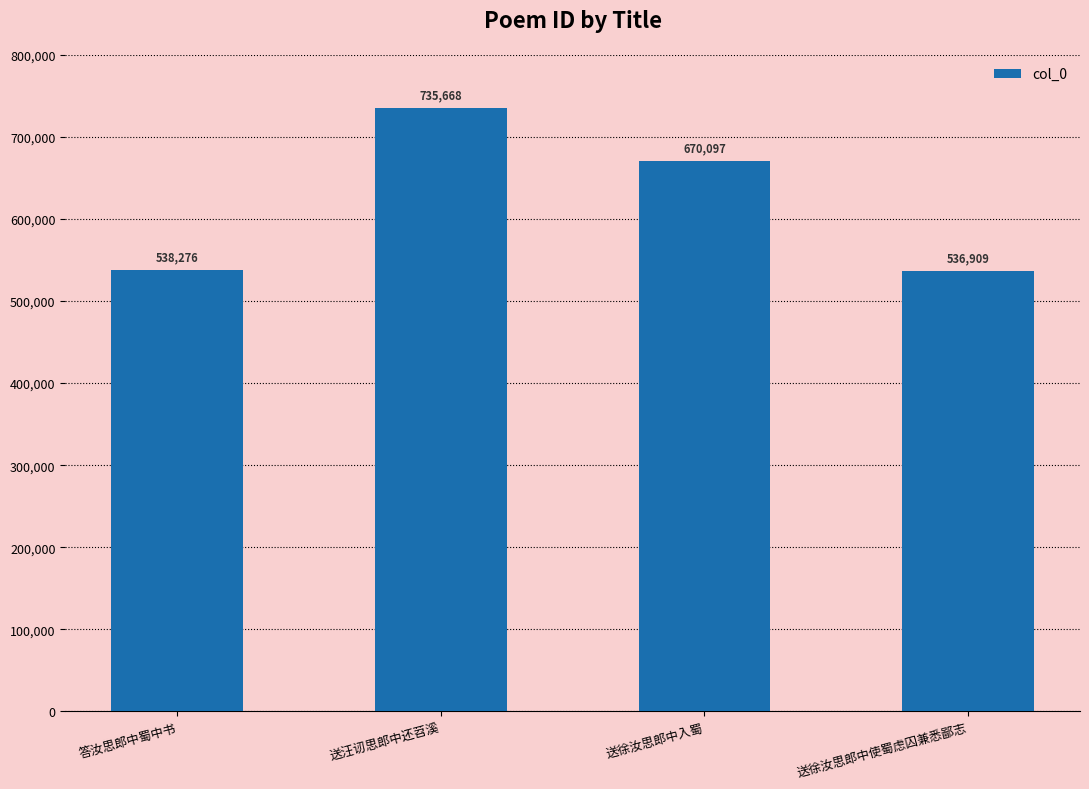

Rank the categories by value from lowest to highest.

送徐汝思郎中使蜀虑囚兼悉鄙志, 答汝思郎中蜀中书, 送徐汝思郎中入蜀, 送汪讱思郎中还苕溪